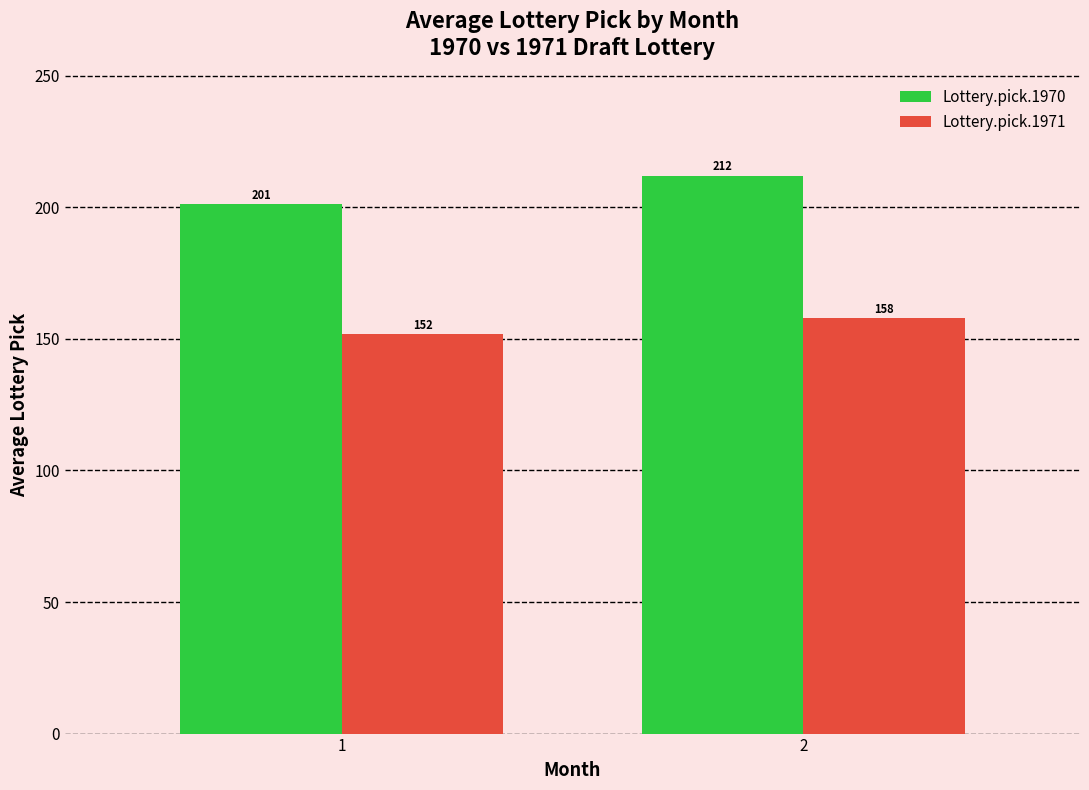

At how many categories does at least one series exceed 175?

2